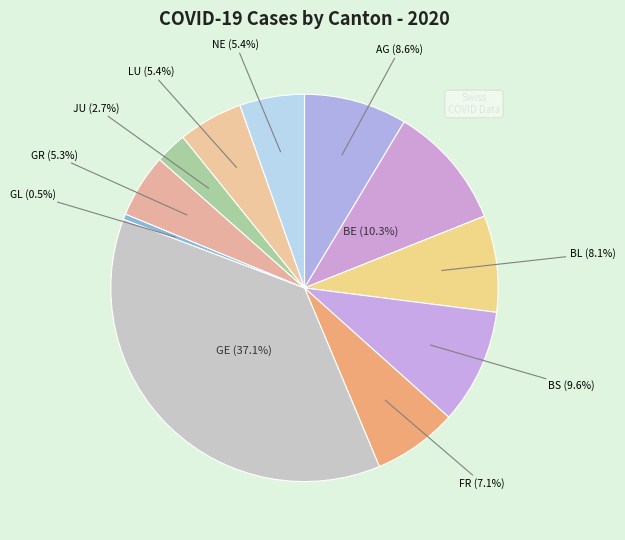

Count the number of slices in the pie.

11